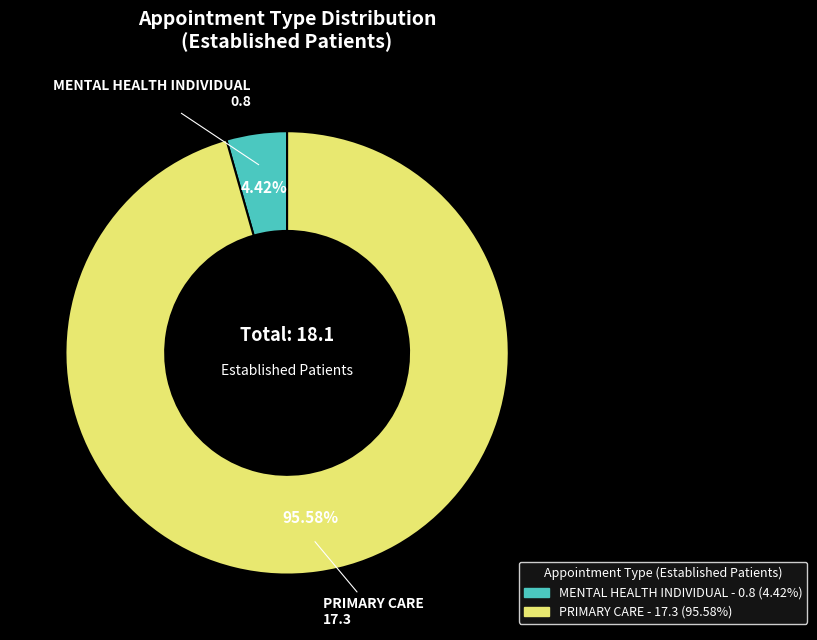

What percentage is NOT represented by PRIMARY CARE?

4.4%